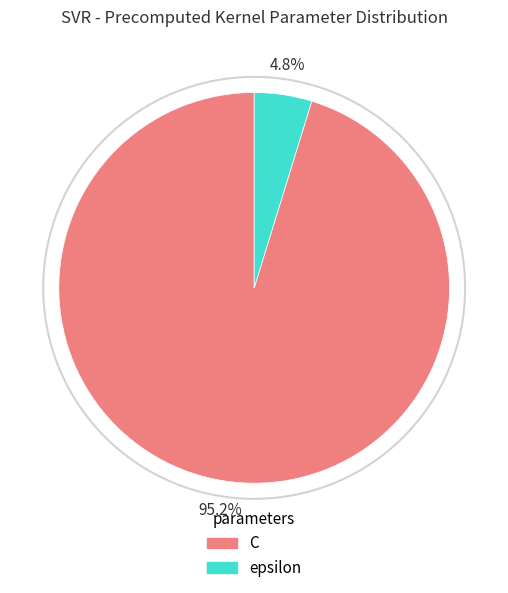

How many segments does this pie chart have?

2